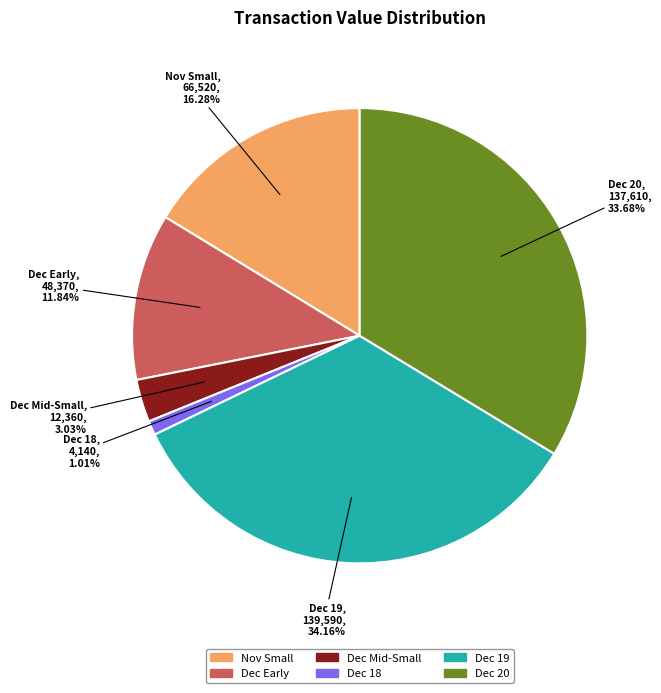

Is there any slice that represents more than half of the pie?

No